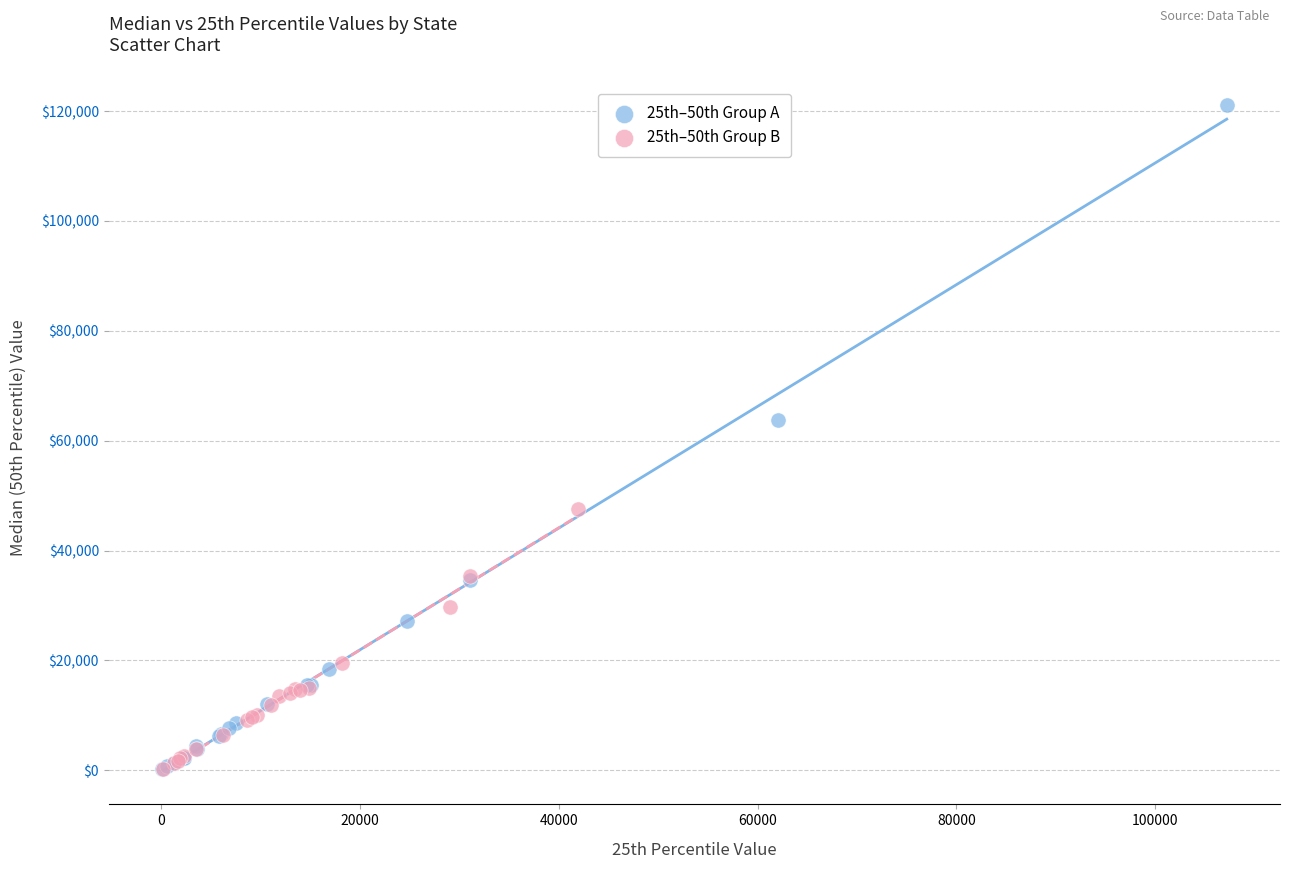

Which series contains the highest Y value?

25th–50th Group A